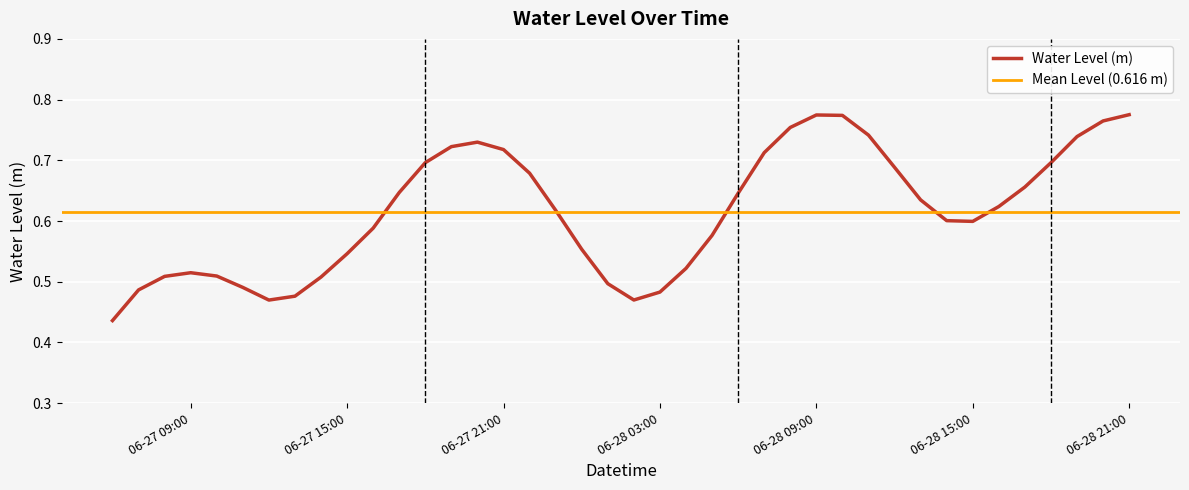

The value of Water Level (m) at 06-28 03:00 is 0.3. True or false?

False